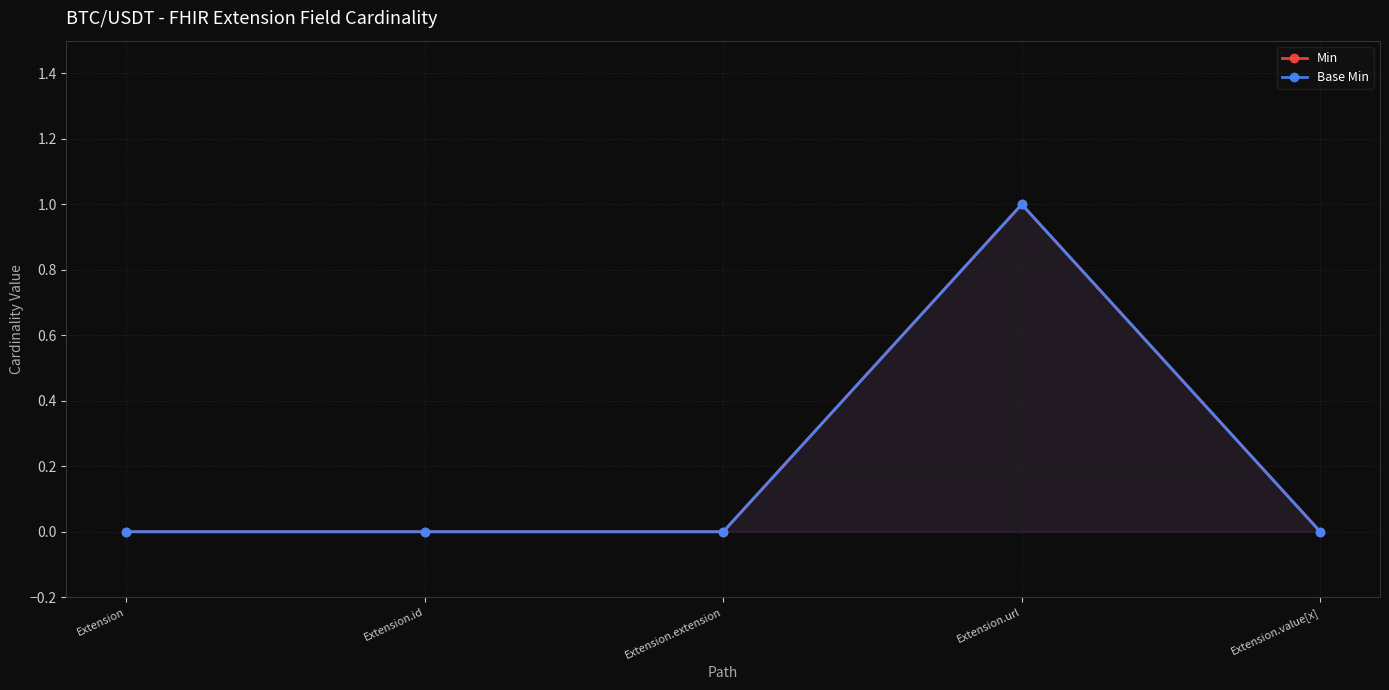

Where is the first local maximum for Base Min?

Extension.url